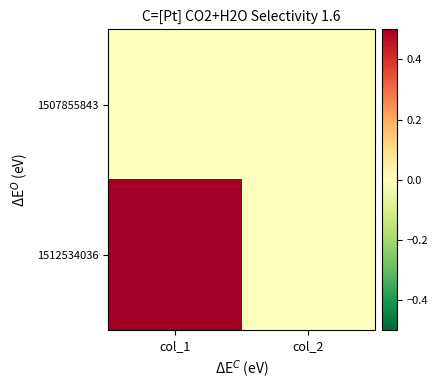

Which series has the widest spread of values?

1512534036